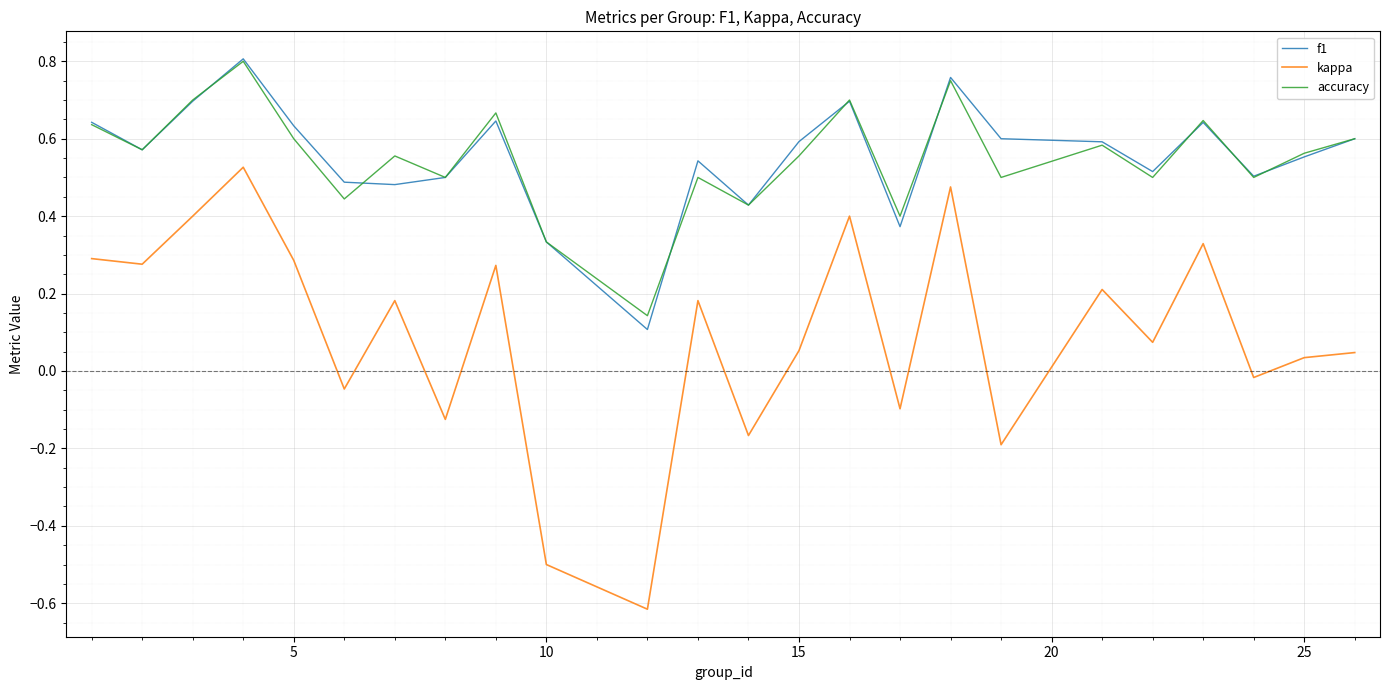

What is the smallest value displayed?

-0.6